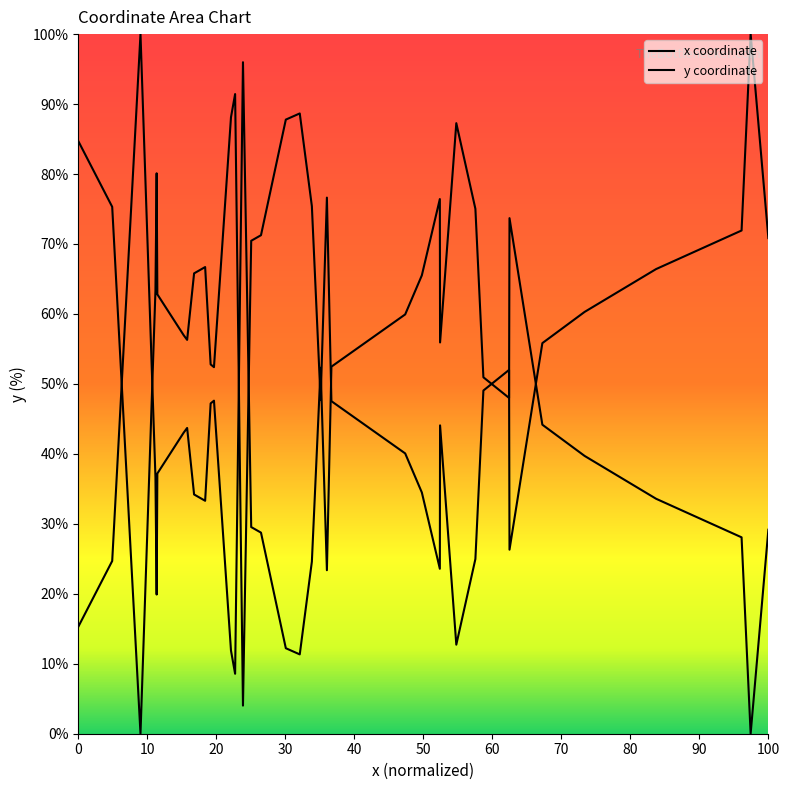

How many lines are shown in the chart?

2